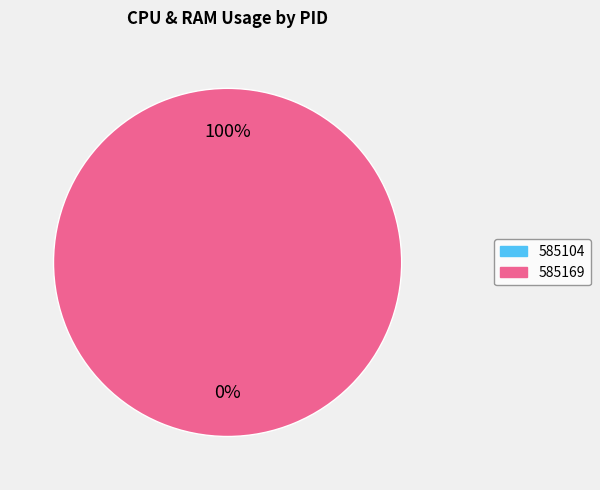

To the nearest percent, what is the average slice percentage?

50%